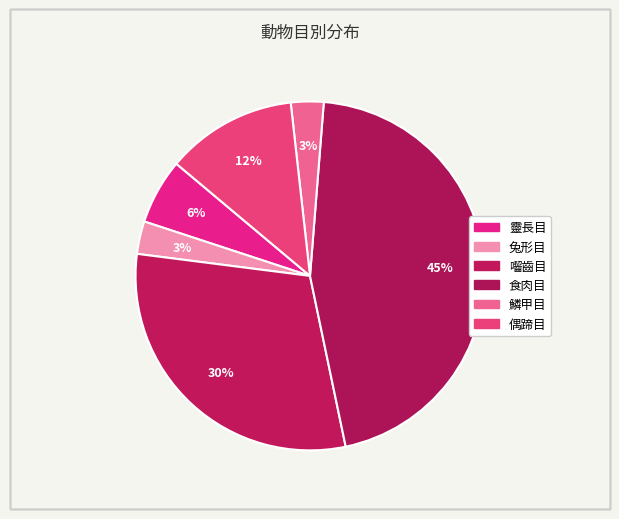

True or false: 食肉目 accounts for 35% of the total.

False